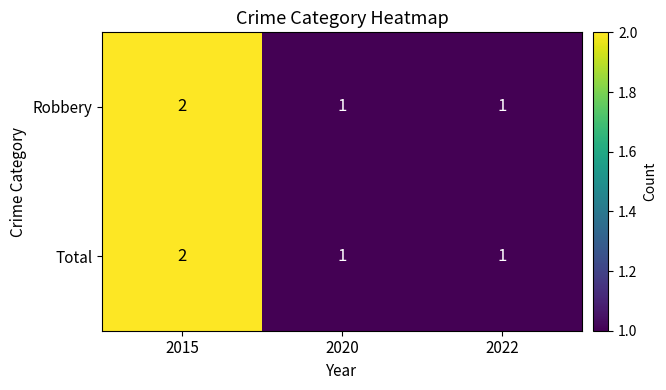

At which category is the sum across all series the highest?

2015